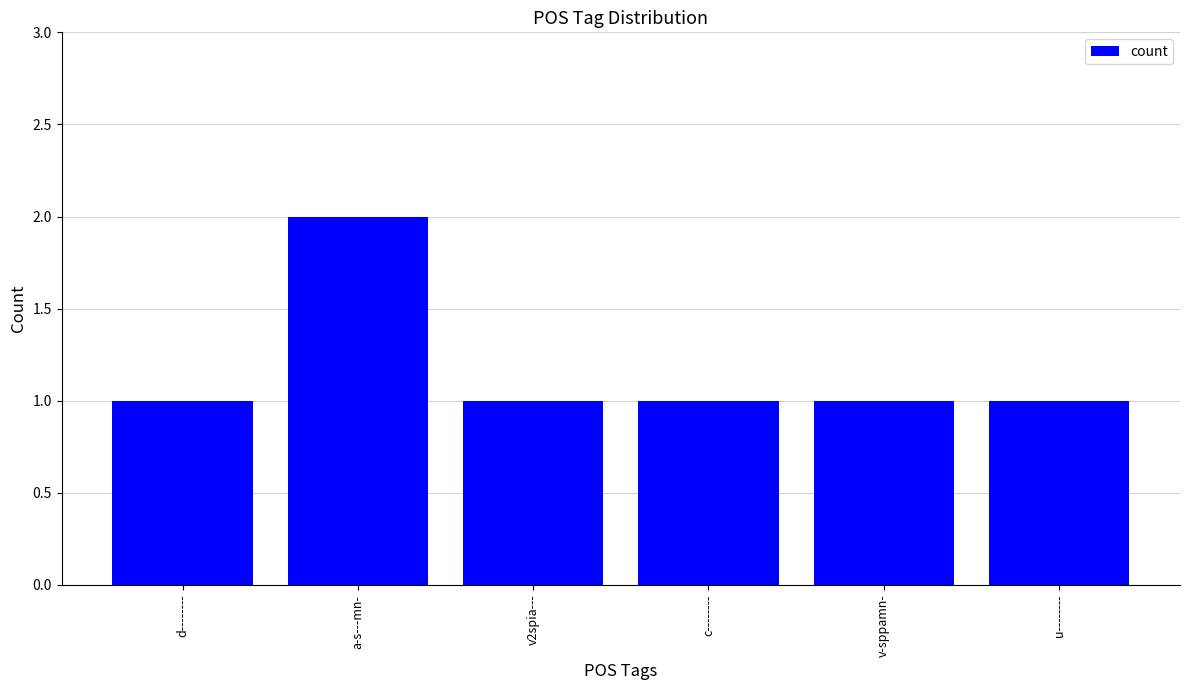

How many series are shown in this chart?

1